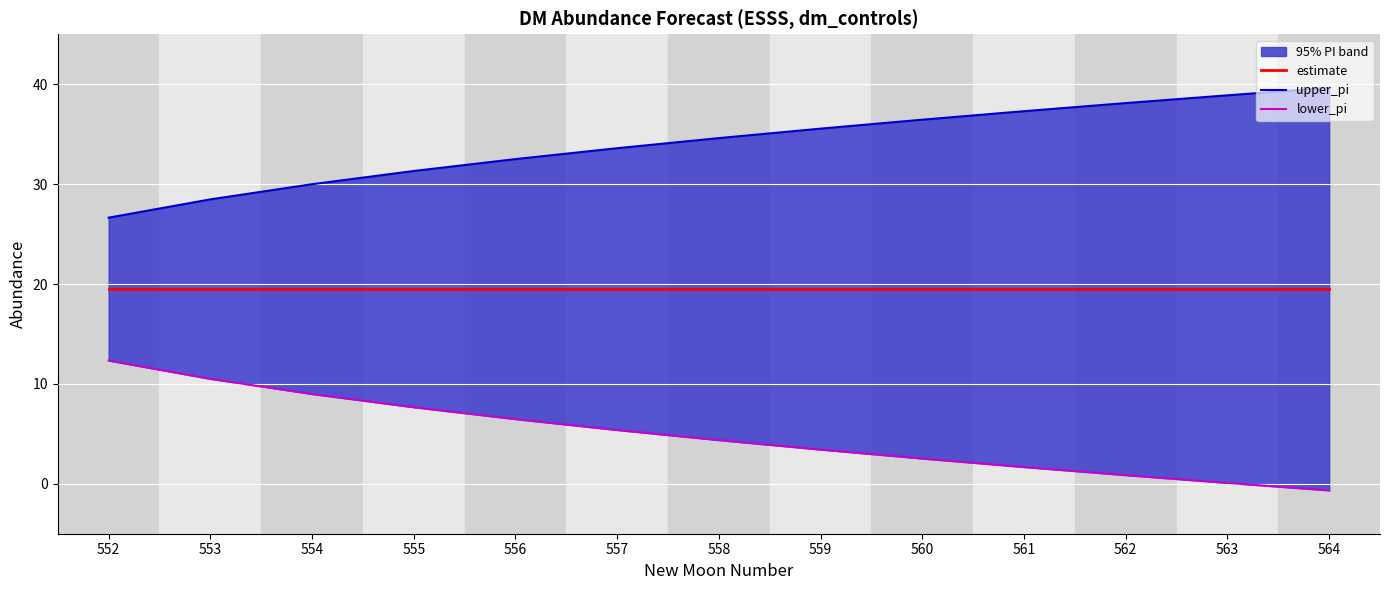

True or false: lower_pi and estimate intersect in this chart.

False